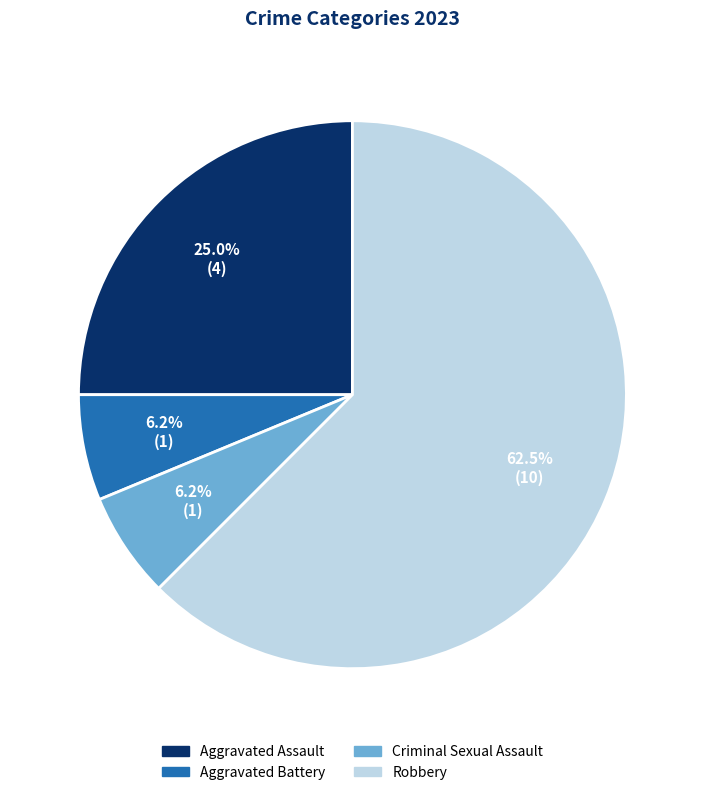

What percentage is the Aggravated Assault slice, to the nearest percent?

25%